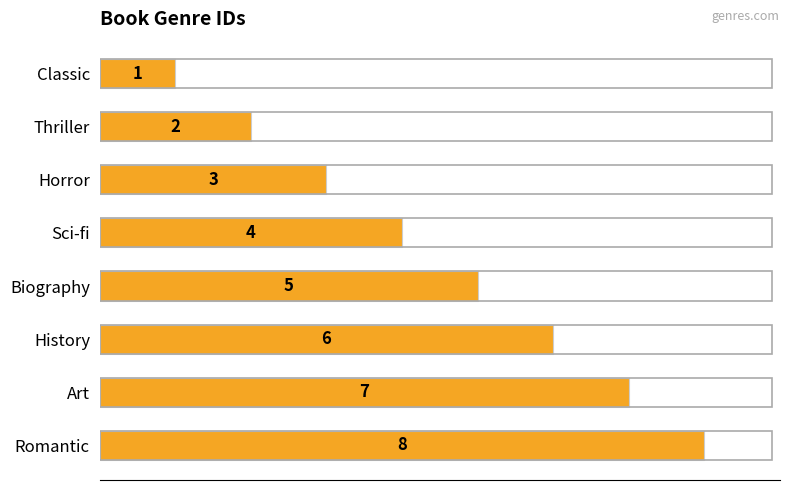

Between Romantic and Biography, which is larger?

Romantic